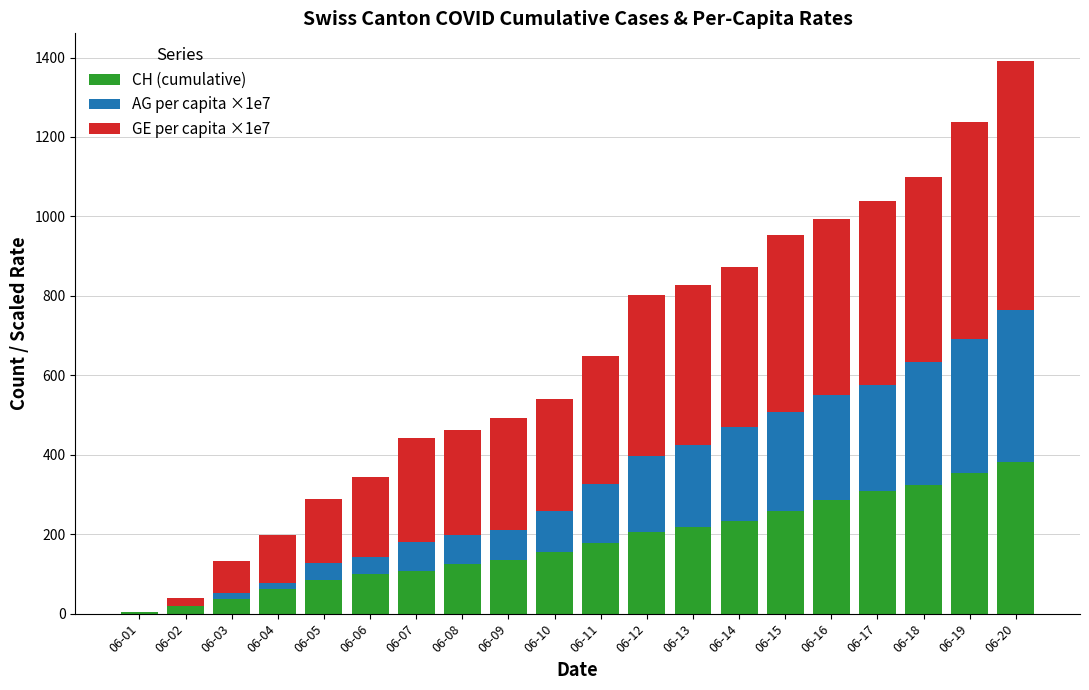

What is the sum of all CH (cumulative) values?

3574.0